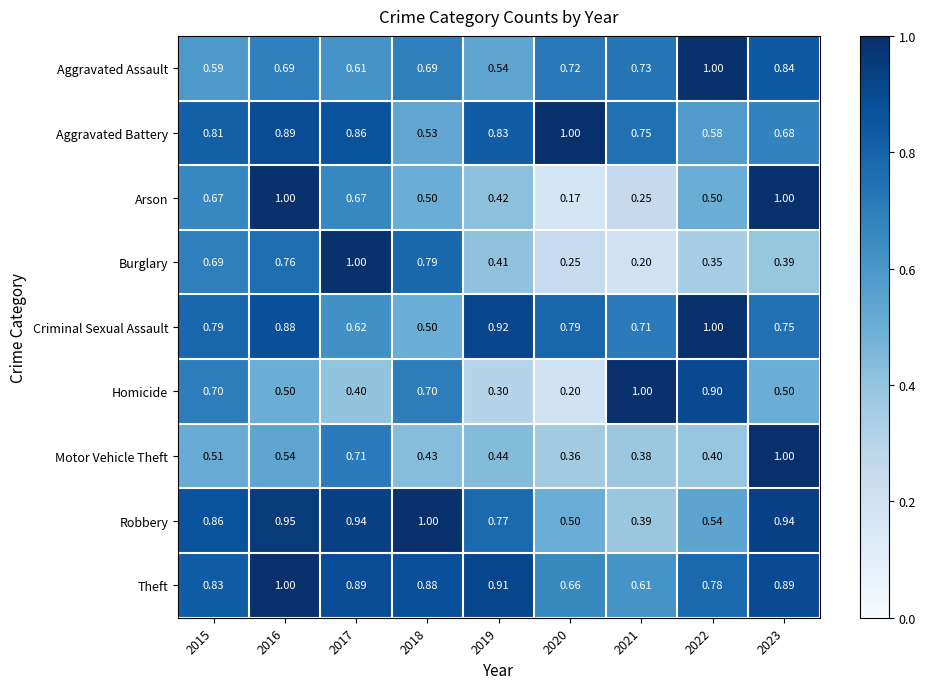

What is the total value across all series at 2017?

6.7